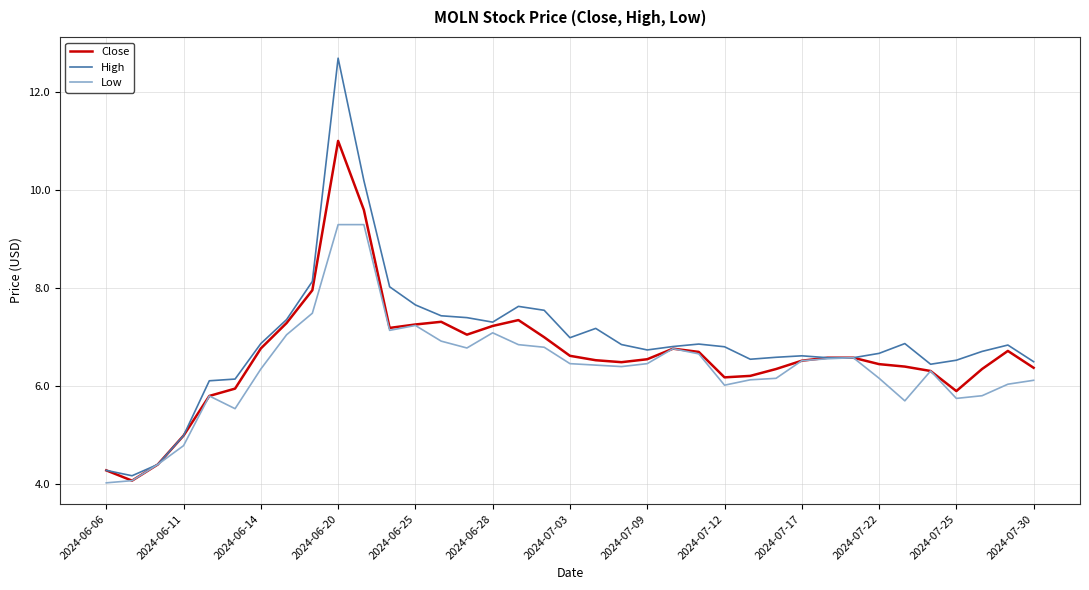

Which series has the largest range (max minus min)?

High